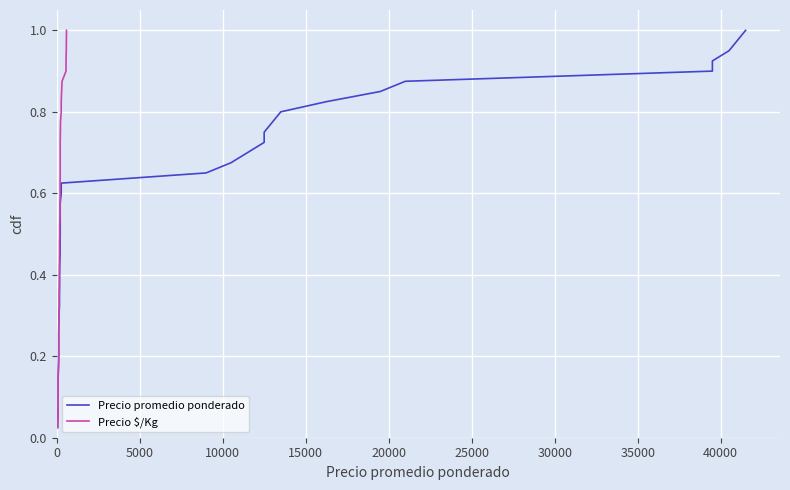

True or false: Precio promedio ponderado and Precio $/Kg cross at least once.

False